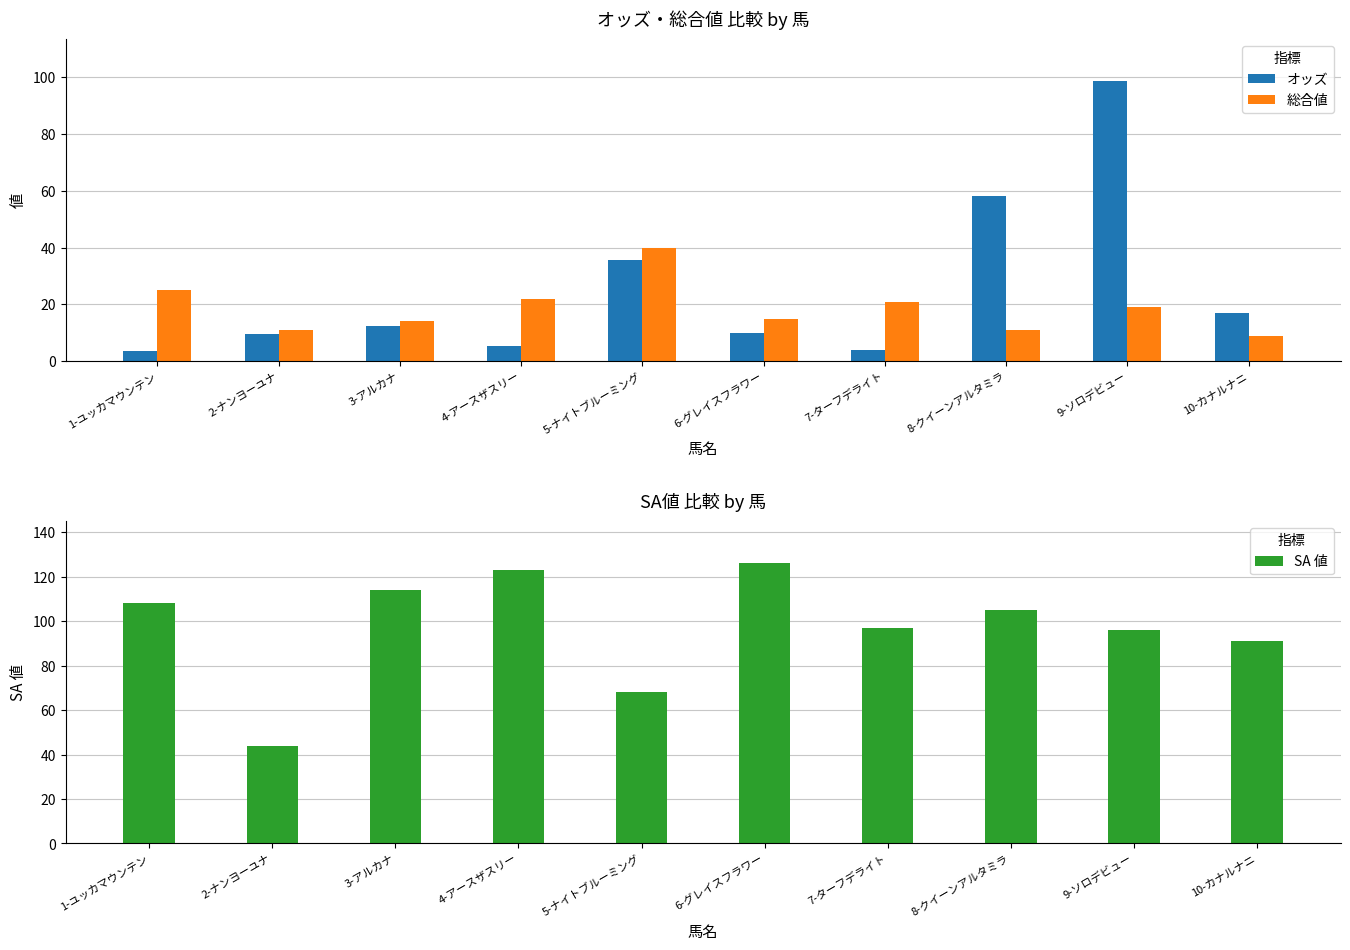

Rank the series at 4-アースザスリー from lowest to highest value.

オッズ, 総合値, SA 値